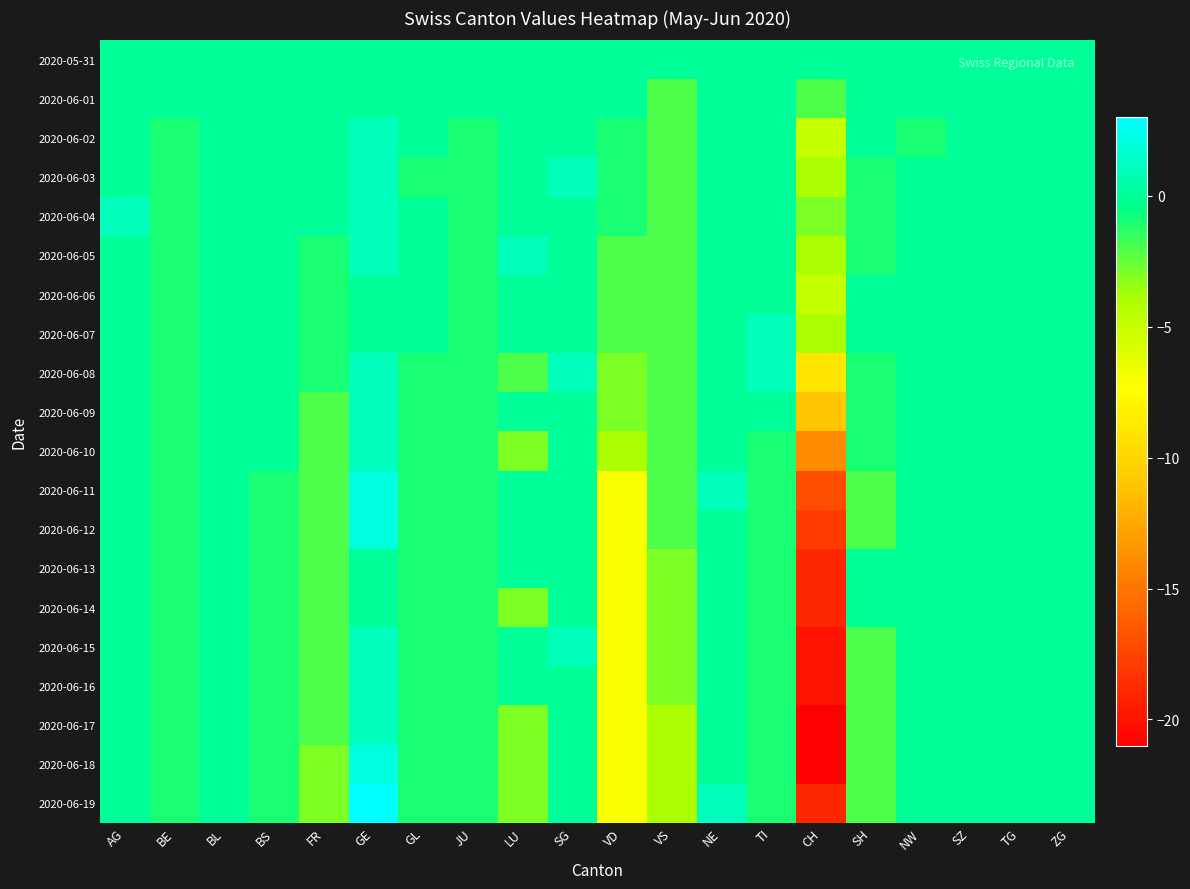

What is the minimum value shown in the chart?

-21